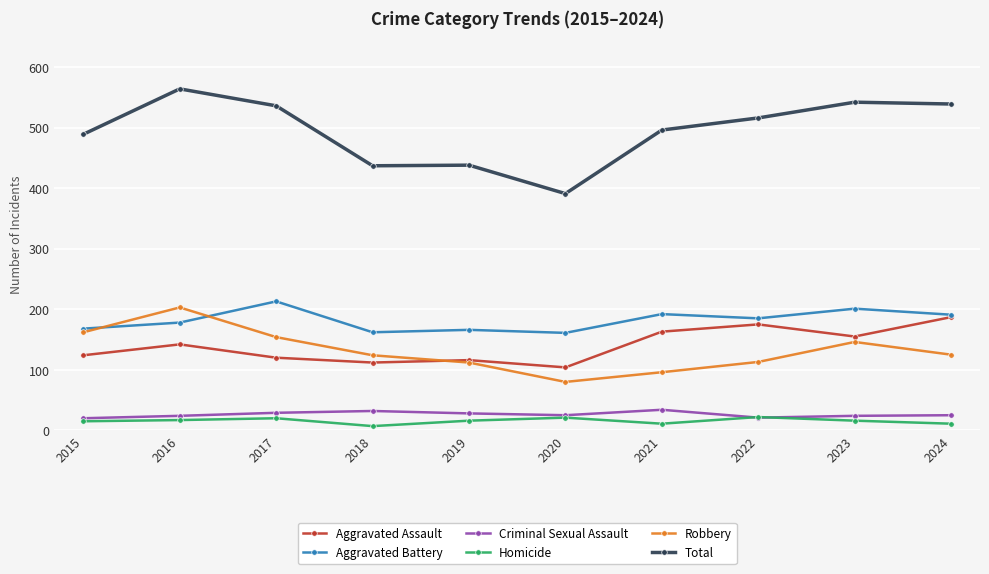

True or false: Criminal Sexual Assault and Robbery intersect in this chart.

False